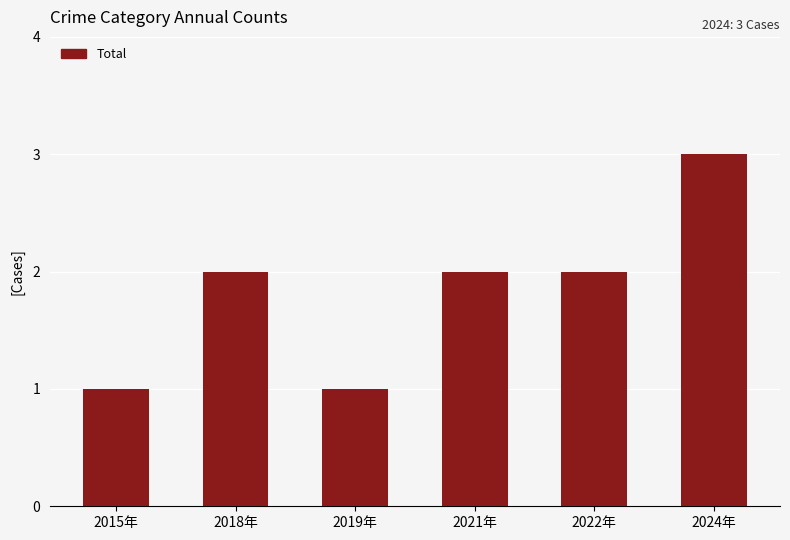

How many bars are there in total?

6